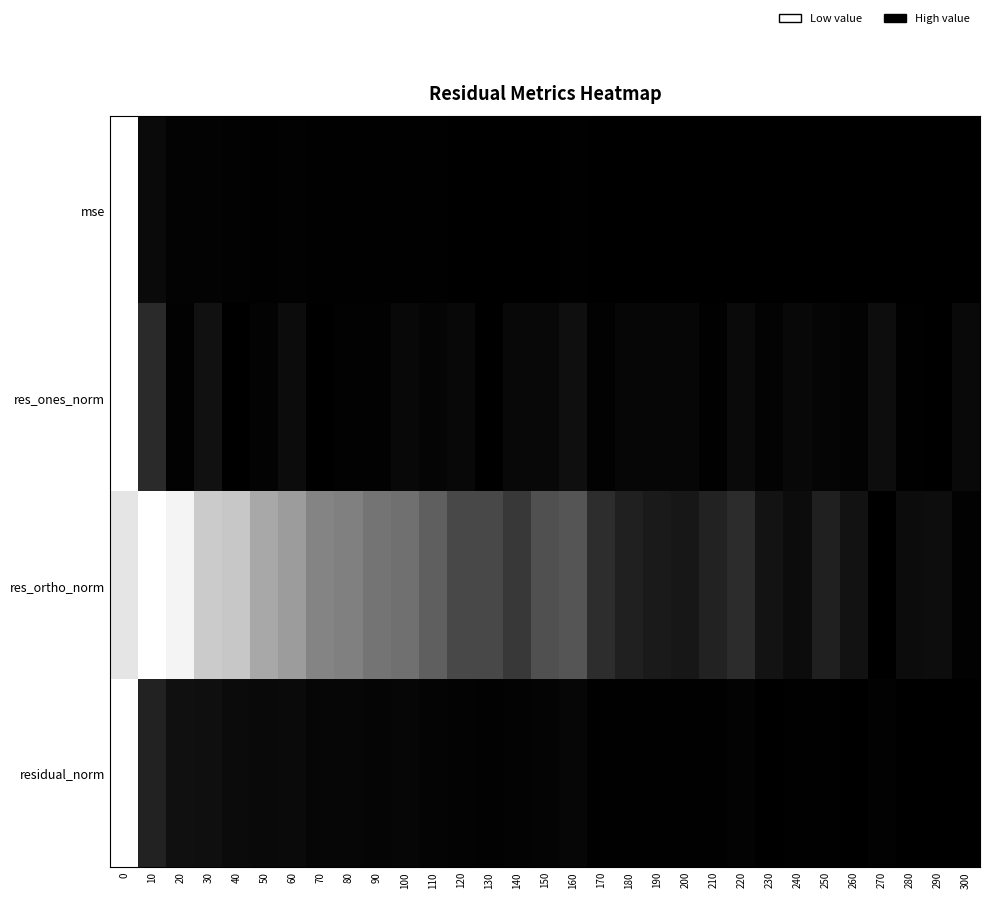

Reading left to right, extract all data points from this chart.

mse: 0=1.0	10=0.0	20=0.0	30=0.0	40=0.0	50=0.0	60=0.0	70=0.0	80=0.0	90=0.0	100=0.0	110=0.0	120=0.0	130=0.0	140=0.0	150=0.0	160=0.0	170=0.0	180=0.0	190=0.0	200=0.0	210=0.0	220=0.0	230=0.0	240=0.0	250=0.0	260=0.0	270=0.0	280=0.0	290=0.0	300=0.0
res_ones_norm: 0=1.0	10=0.1	20=0.0	30=0.1	40=0.0	50=0.0	60=0.0	70=0.0	80=0.0	90=0.0	100=0.0	110=0.0	120=0.0	130=0.0	140=0.0	150=0.0	160=0.1	170=0.0	180=0.0	190=0.0	200=0.0	210=0.0	220=0.0	230=0.0	240=0.0	250=0.0	260=0.0	270=0.0	280=0.0	290=0.0	300=0.0
res_ortho_norm: 0=0.8	10=1.0	20=0.9	30=0.7	40=0.7	50=0.6	60=0.5	70=0.4	80=0.4	90=0.4	100=0.4	110=0.3	120=0.2	130=0.2	140=0.2	150=0.2	160=0.3	170=0.2	180=0.1	190=0.1	200=0.1	210=0.1	220=0.1	230=0.1	240=0.0	250=0.1	260=0.1	270=0.0	280=0.0	290=0.0	300=0.0
residual_norm: 0=1.0	10=0.1	20=0.1	30=0.1	40=0.0	50=0.0	60=0.0	70=0.0	80=0.0	90=0.0	100=0.0	110=0.0	120=0.0	130=0.0	140=0.0	150=0.0	160=0.0	170=0.0	180=0.0	190=0.0	200=0.0	210=0.0	220=0.0	230=0.0	240=0.0	250=0.0	260=0.0	270=0.0	280=0.0	290=0.0	300=0.0